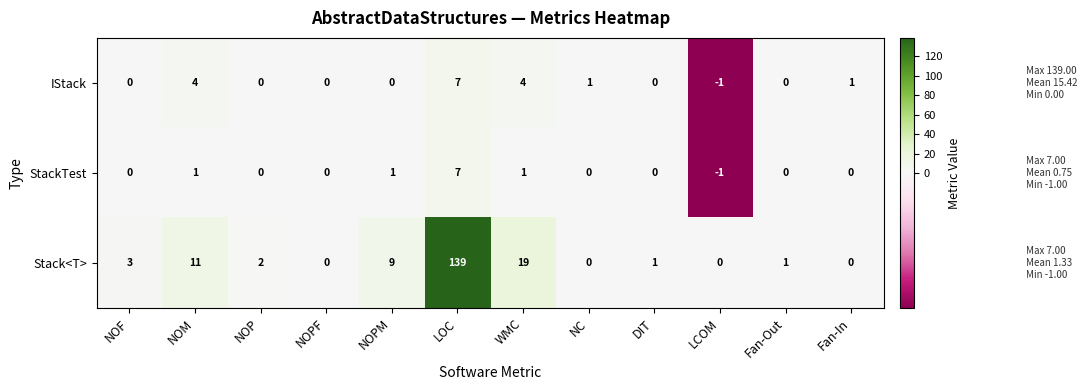

What is the sum of all StackTest values?

9